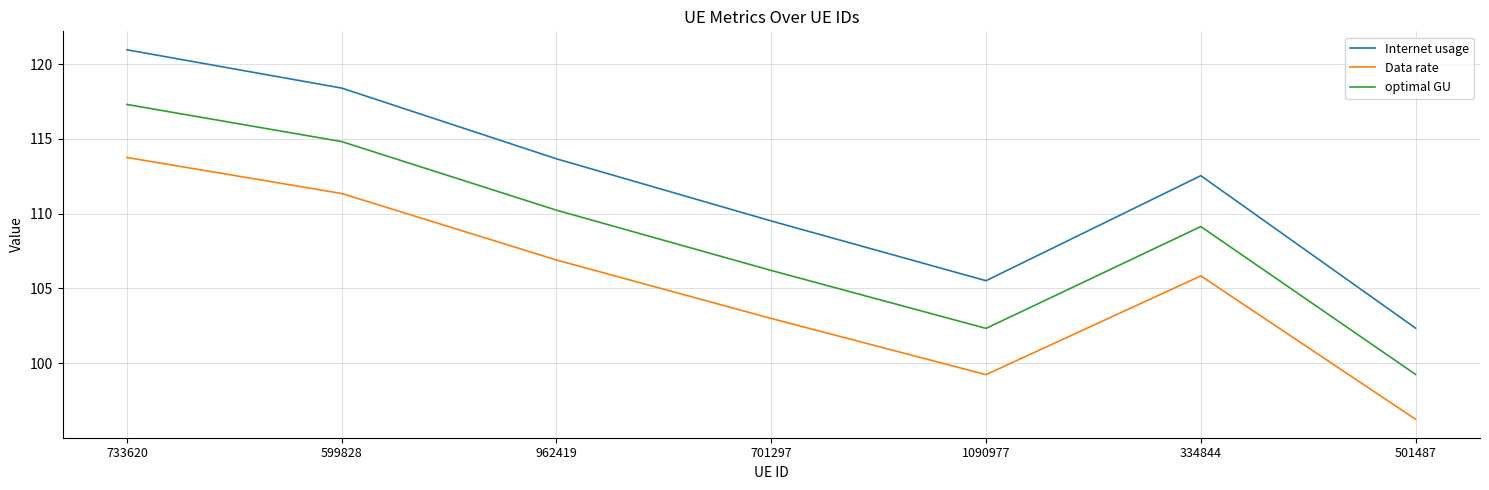

What is the difference between the maximum and minimum values in the Data rate series?

17.5